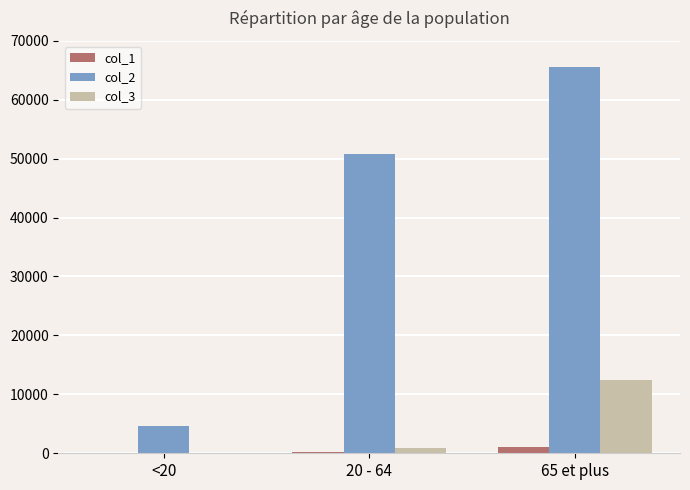

What is the maximum value shown in the chart?

65520